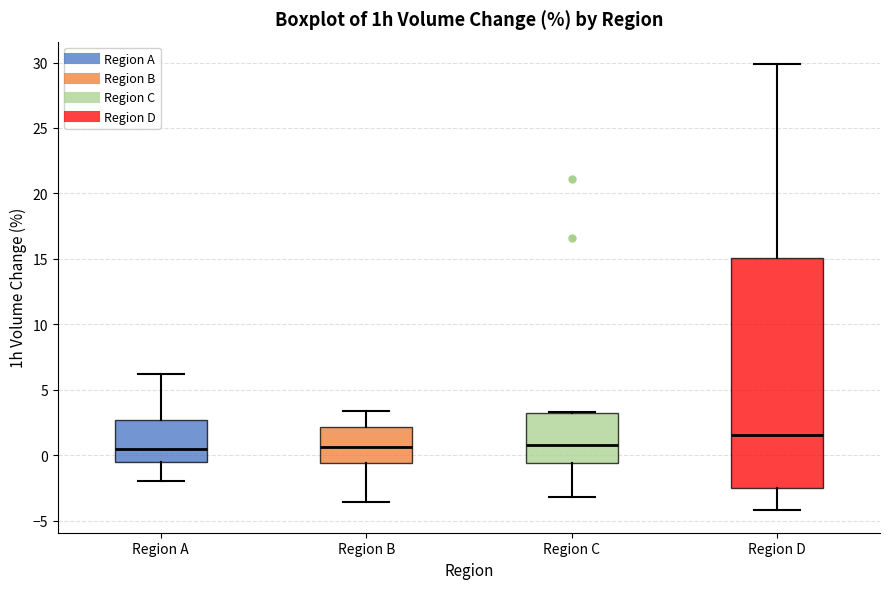

Reading left to right, read every box against the y-axis: the position of its median line, the range the box covers, and the ends of its whiskers. The values are not printed on the chart, so give them approximately, as read against the axis.

Region A: median 0.5, box -0.5 to 2.5, whiskers -2.0 to 6.0
Region B: median 0.5, box -0.5 to 2.0, whiskers -3.5 to 3.5
Region C: median 1.0, box -0.5 to 3.5, whiskers -3.0 to 3.5
Region D: median 1.5, box -2.5 to 15.0, whiskers -4.0 to 30.0